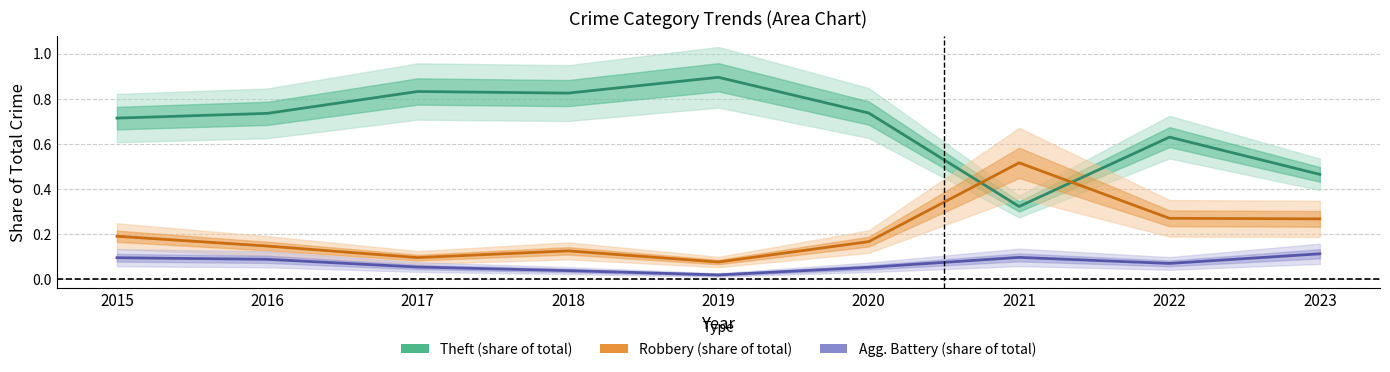

Which category has the highest value in the Robbery (share of total) series?

2021